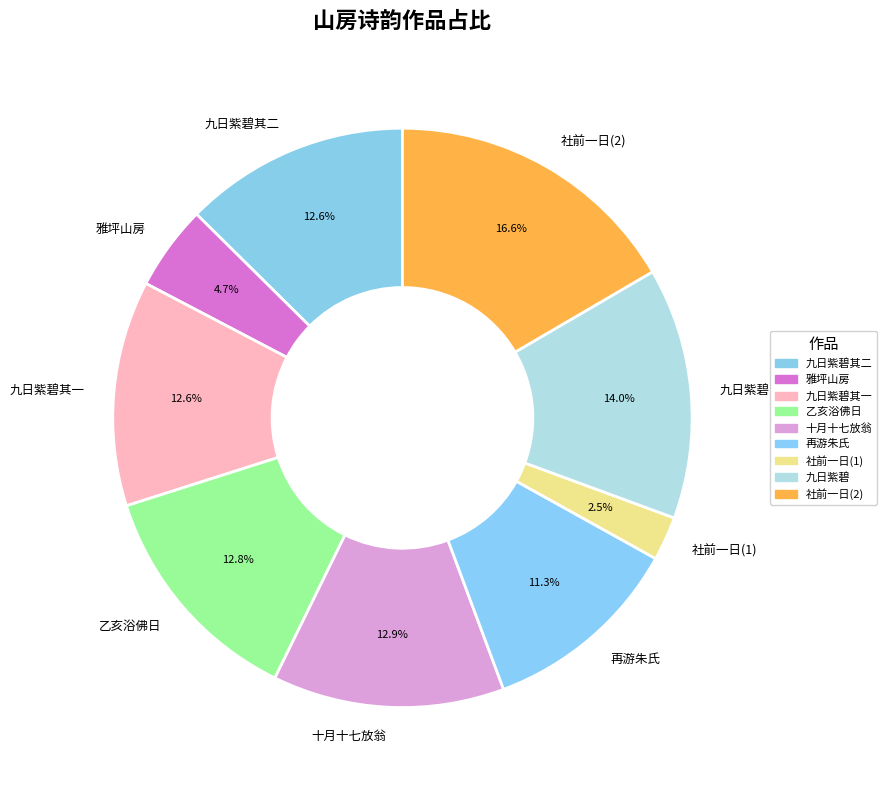

Which has a higher value, 雅坪山房 or 社前一日(1)?

雅坪山房